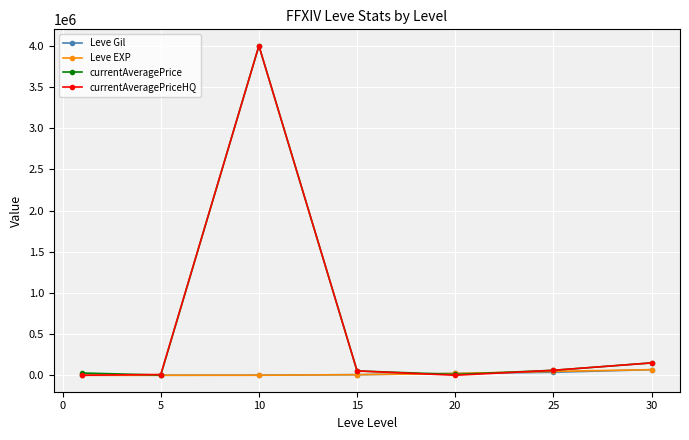

What are all the series names shown in the legend?

Leve Gil, Leve EXP, currentAveragePrice, currentAveragePriceHQ